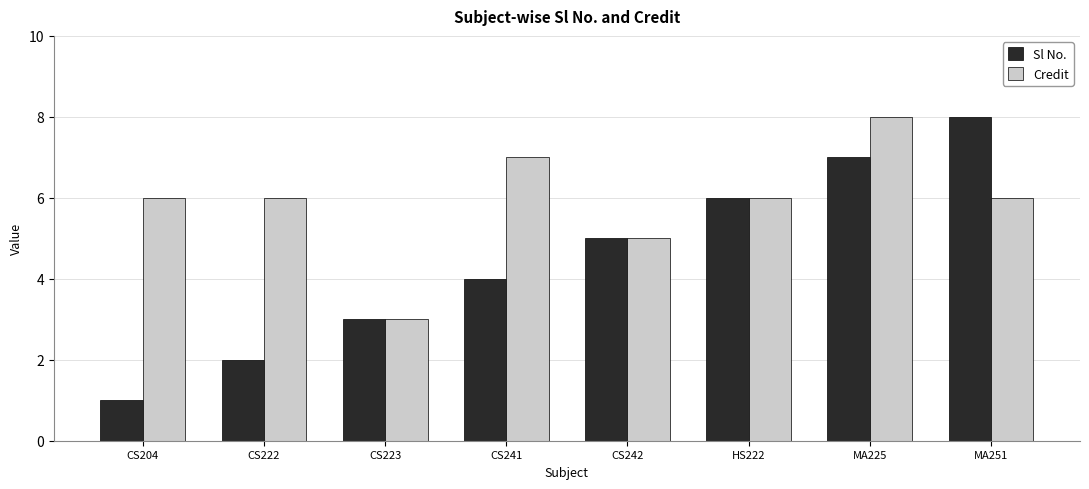

At which category is the sum across all series the highest?

MA225